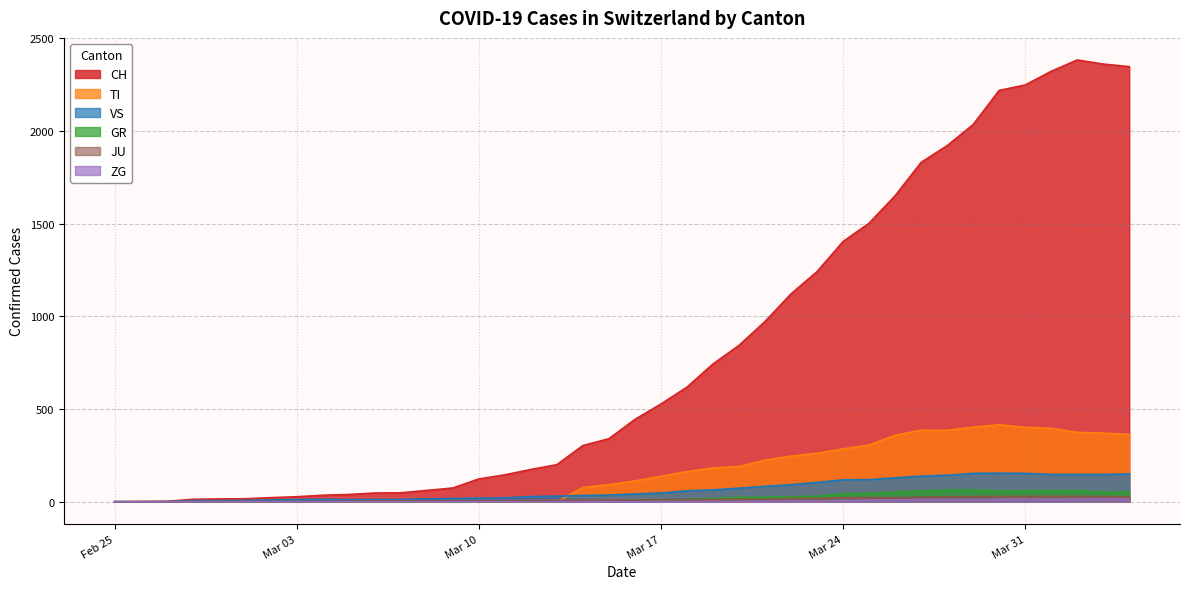

The value of TI at Mar 10 is 185. True or false?

False